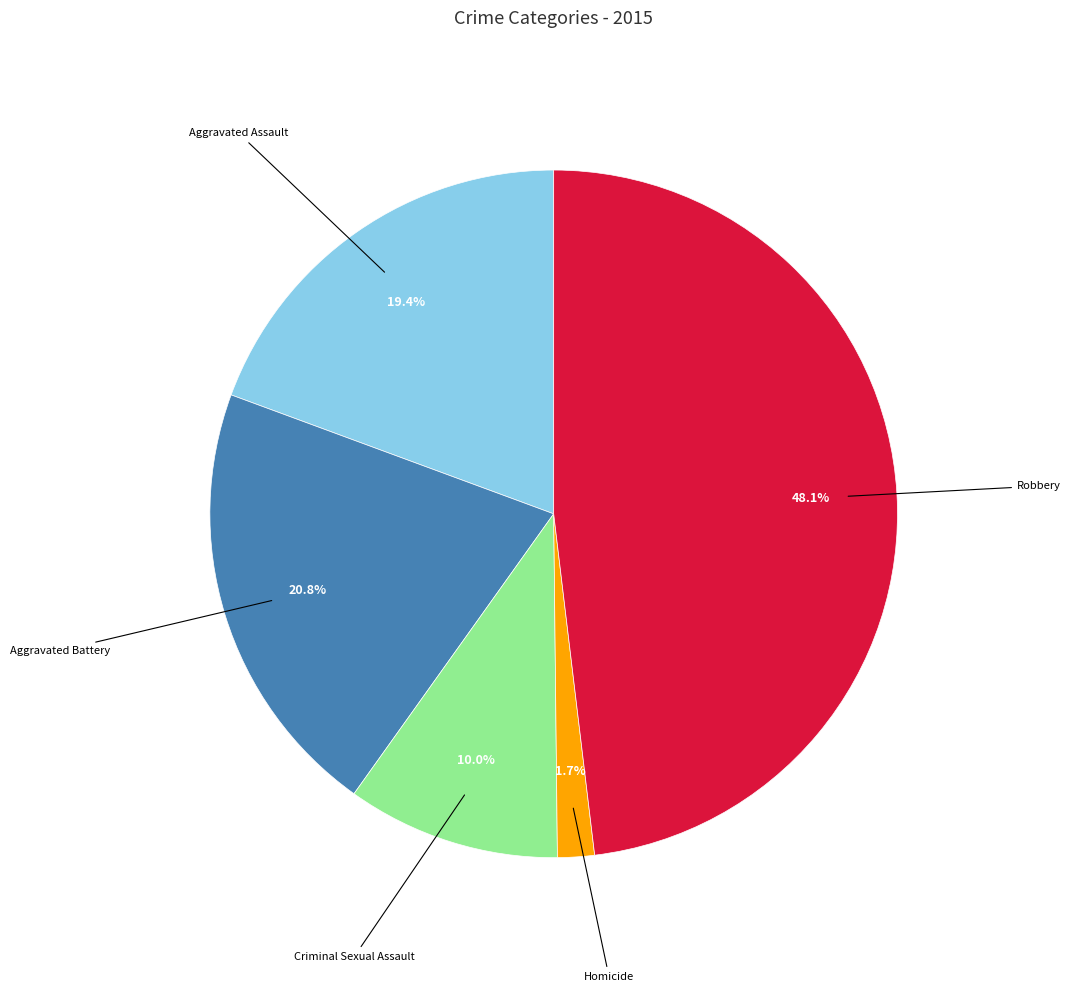

How many segments does this pie chart have?

5